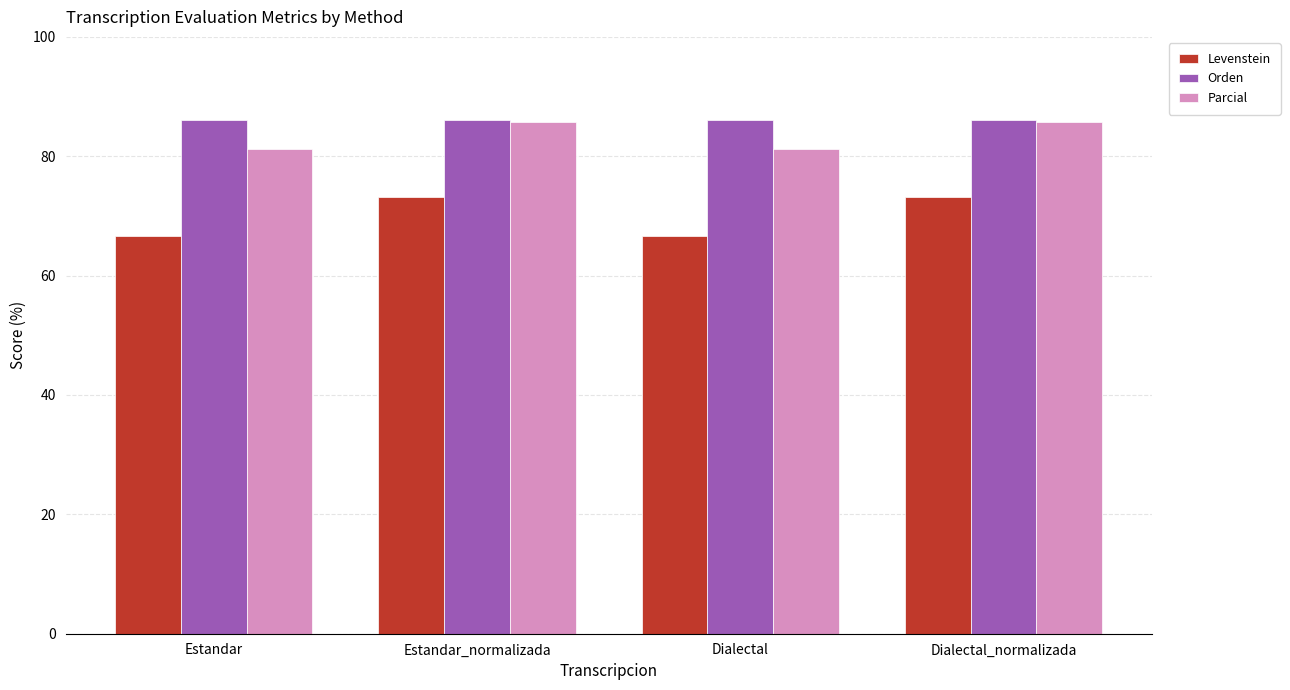

Rank the series by their average value, from highest to lowest.

Orden, Parcial, Levenstein